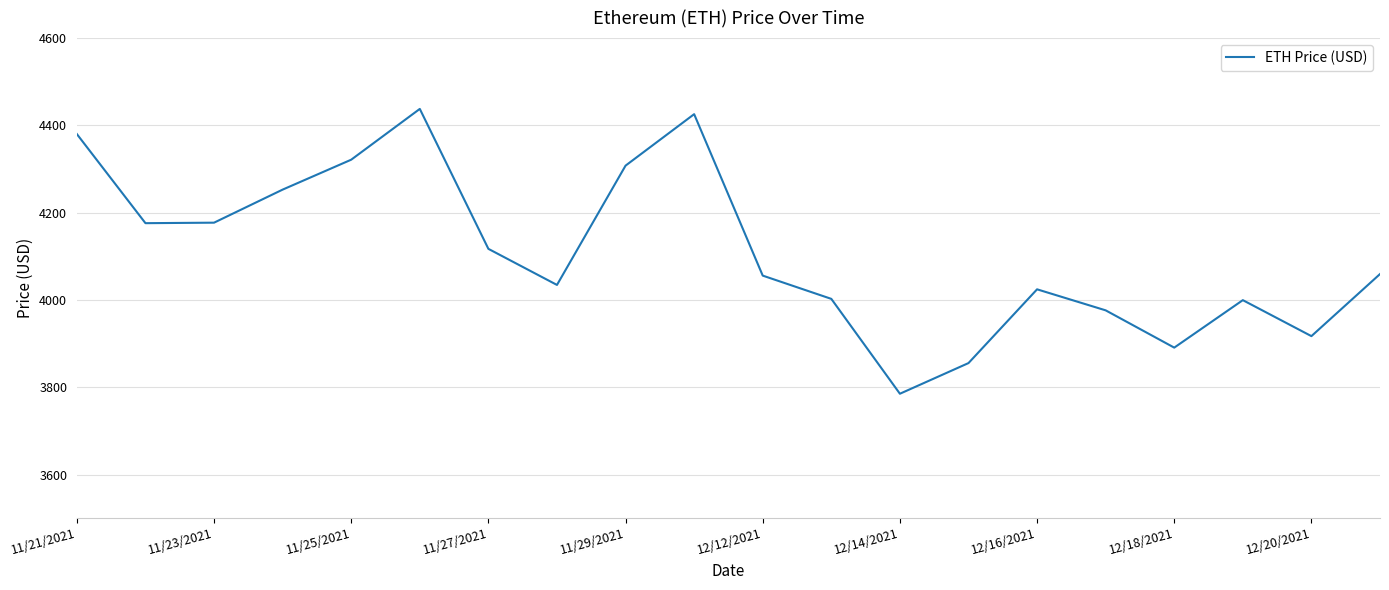

What is the minimum value shown in the chart?

3785.1